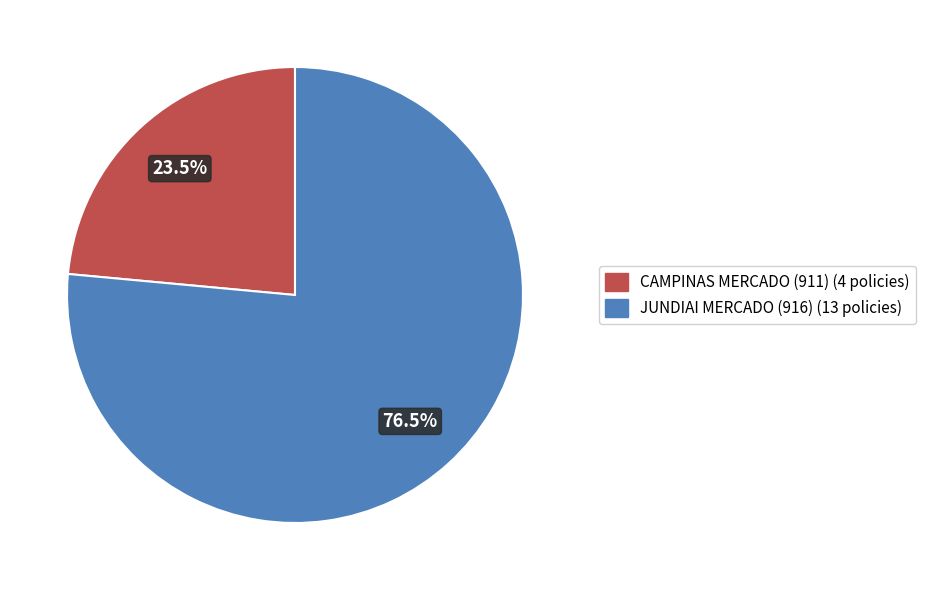

Which slice represents more than half of the pie?

JUNDIAI MERCADO (916) (13 policies)